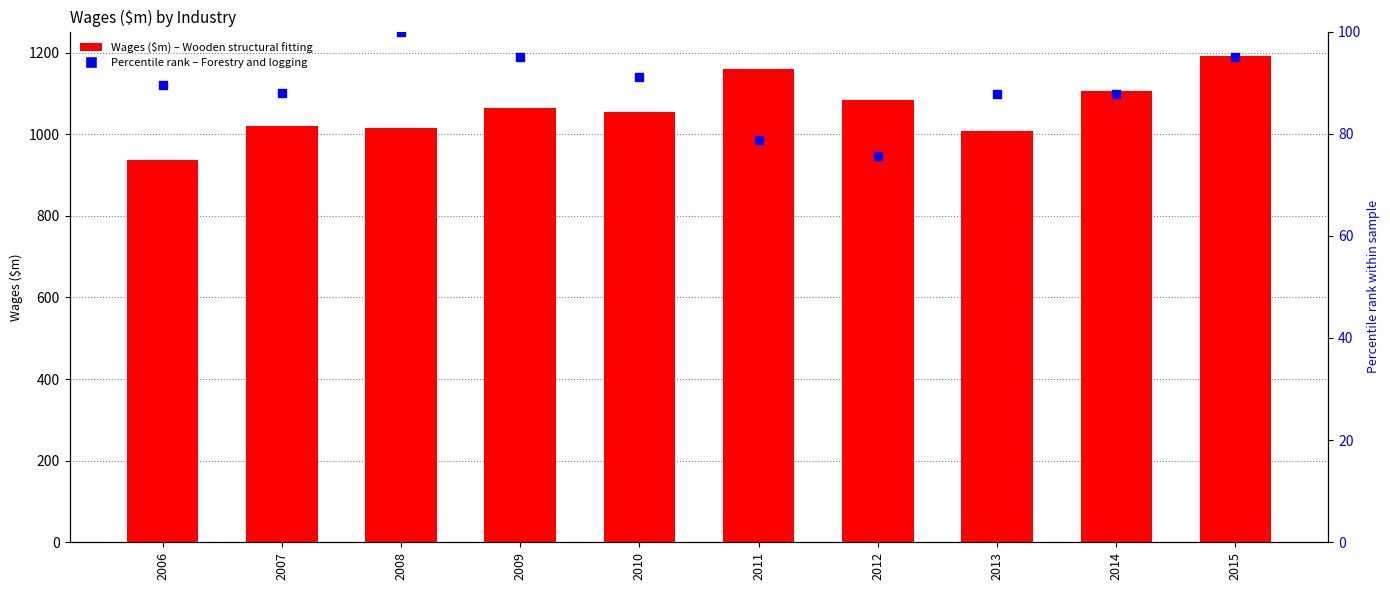

Is the value of Wooden structural fitting at 2012 greater than the value of Forestry and logging (percentile) at 2008?

Yes